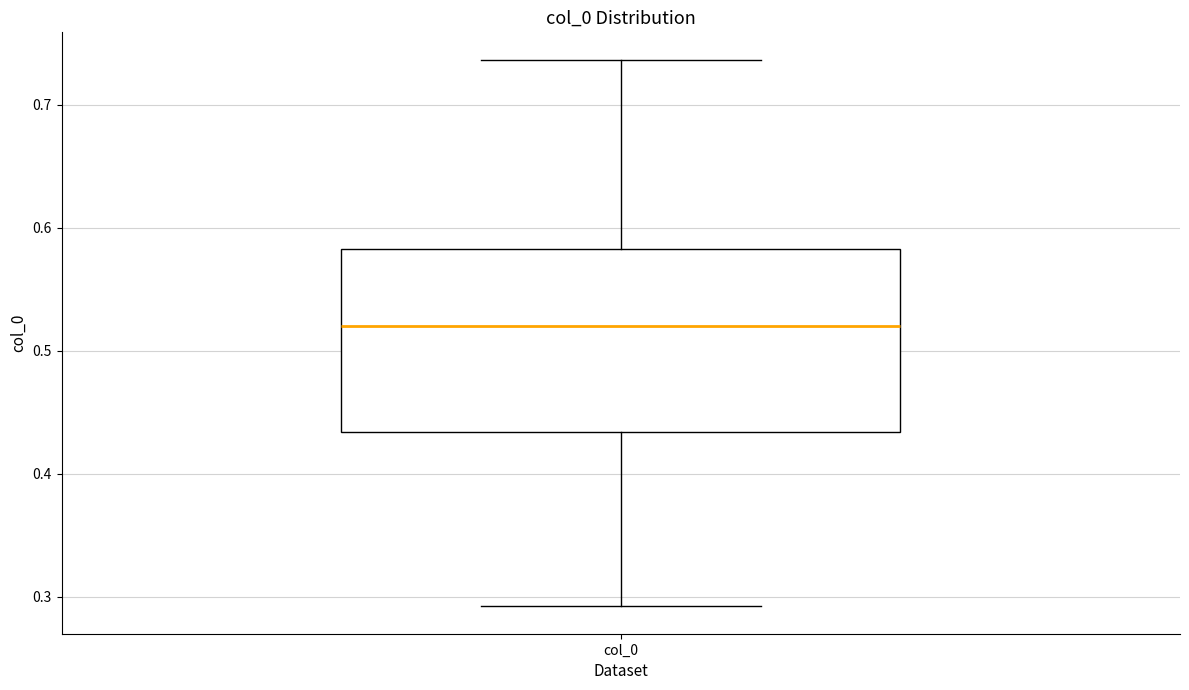

Read this box plot against the y-axis: the position of the median line, the range covered by the box, and the ends of both whiskers. The values are not printed on the chart, so give them approximately, as read against the axis.

median 0.52, box 0.43 to 0.58, whiskers 0.29 to 0.74